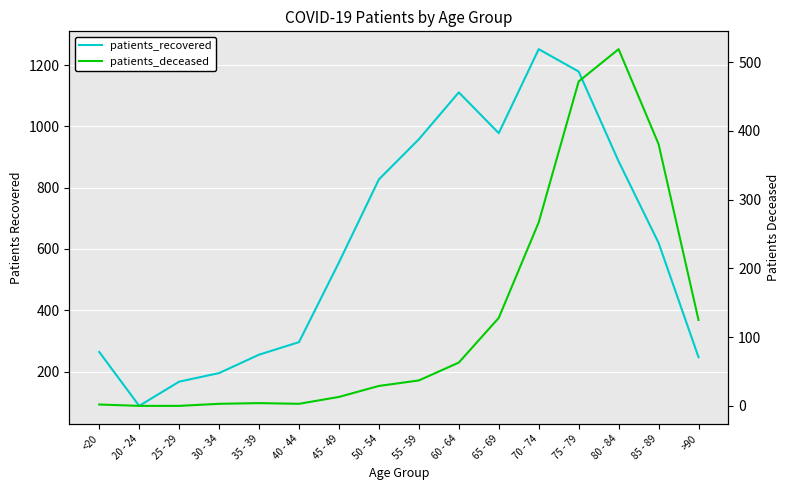

What position from the left is 85 - 89?

15